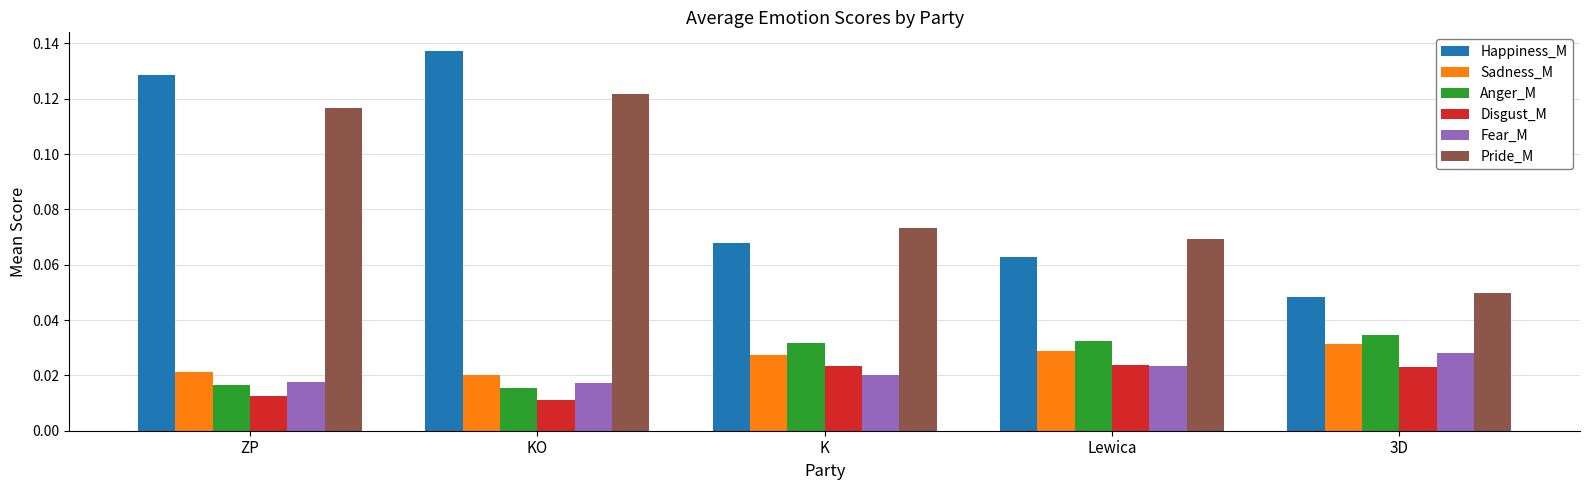

Which series has the largest range (max minus min)?

Happiness_M